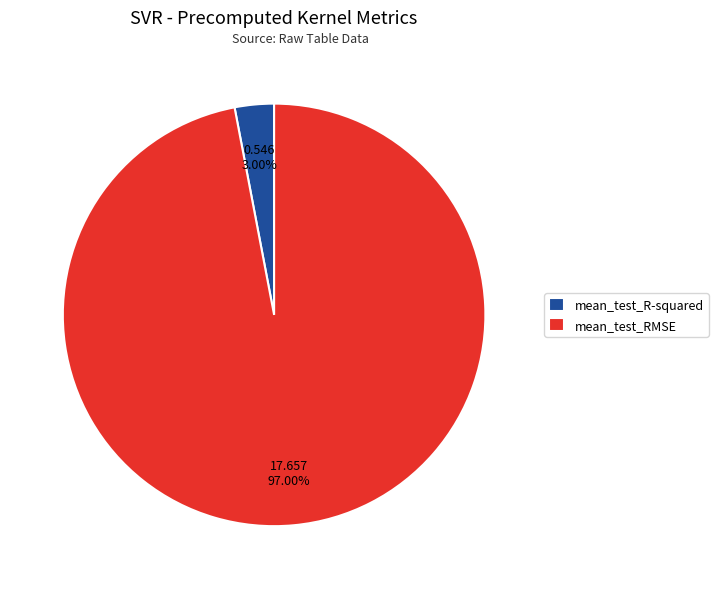

Which slice is the smallest?

mean_test_R-squared